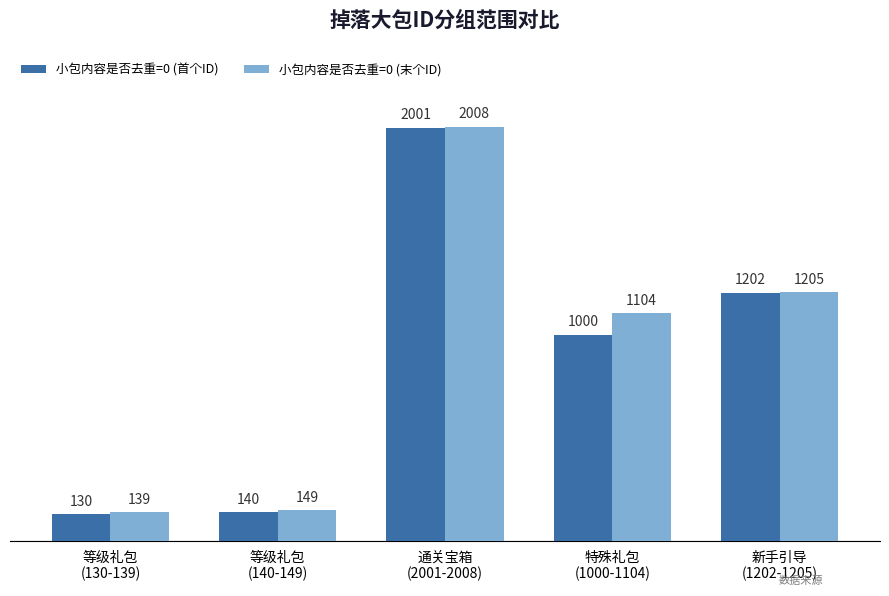

What are all the series names shown in the legend?

小包内容是否去重=0 (首个ID), 小包内容是否去重=0 (末个ID)